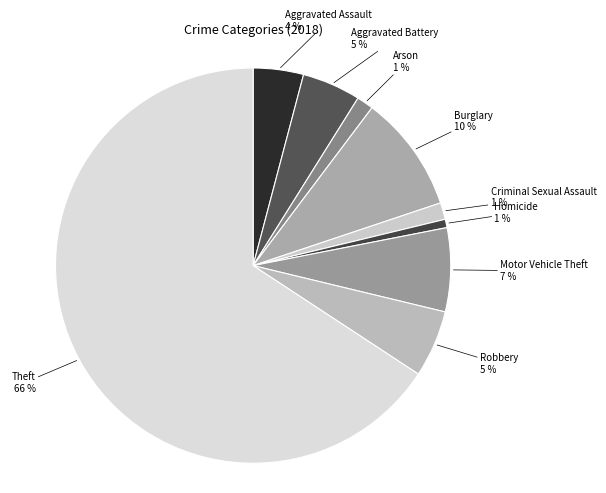

Which has a higher value, Robbery or Arson?

Robbery